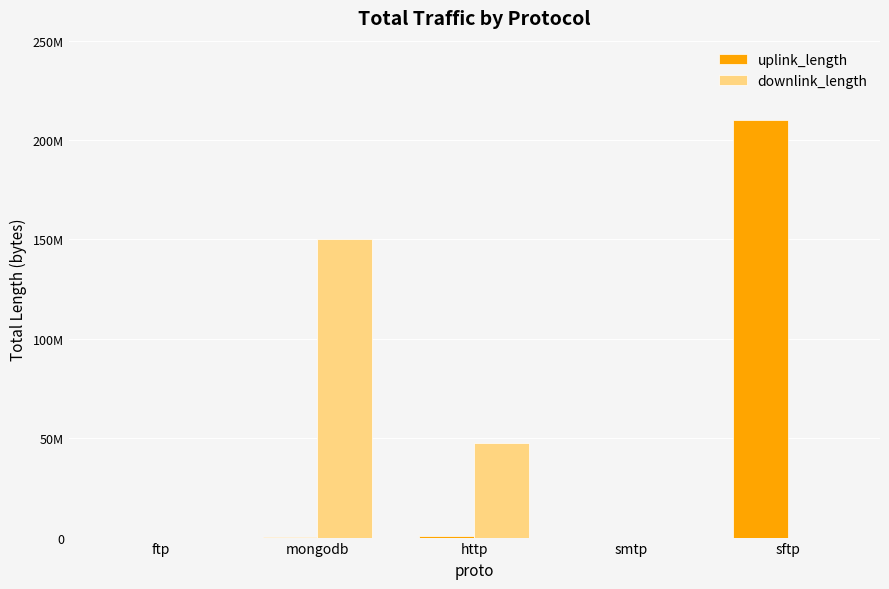

List the series in order of their overall mean, highest first.

uplink_length, downlink_length